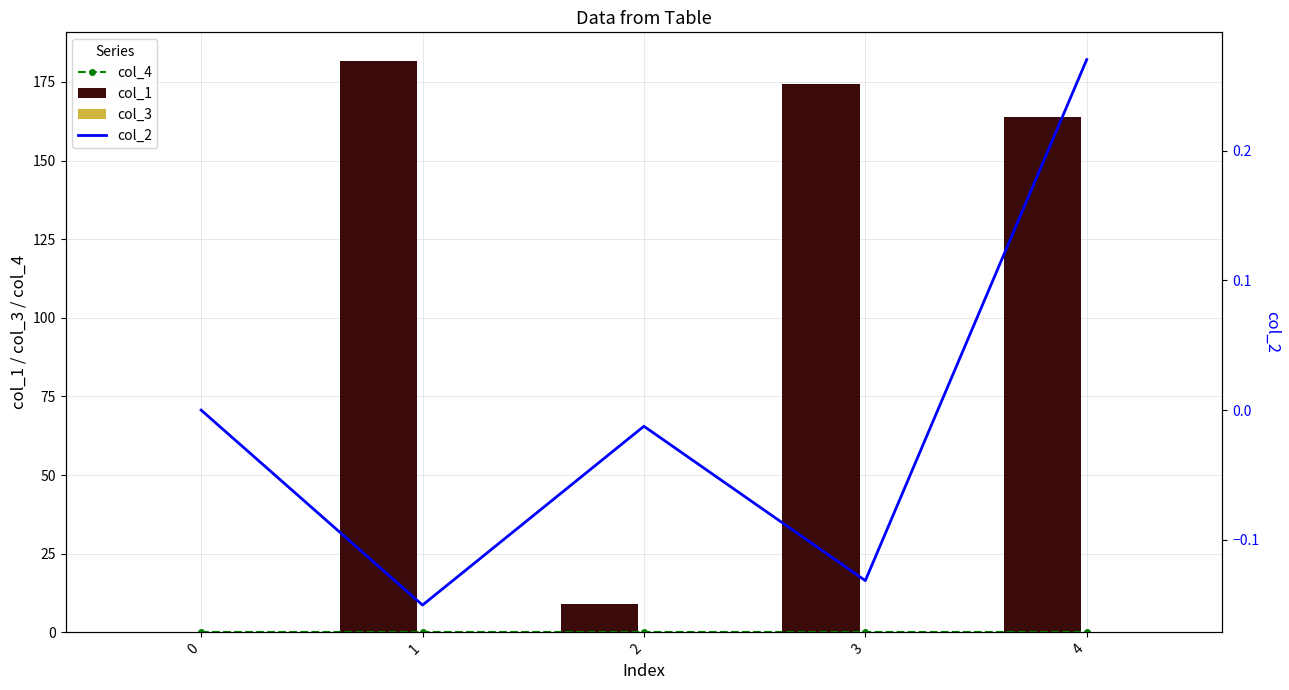

At which category is the sum across all series the highest?

1